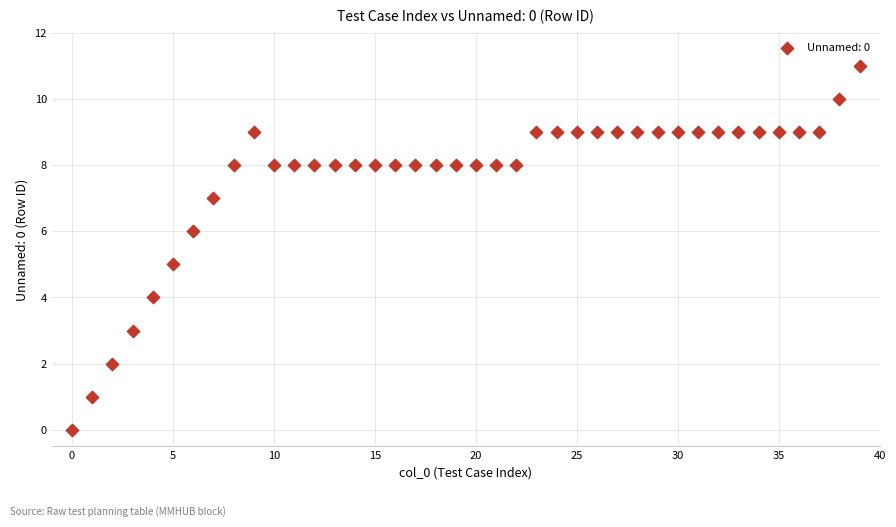

What is the range of Y values (max minus min)?

11